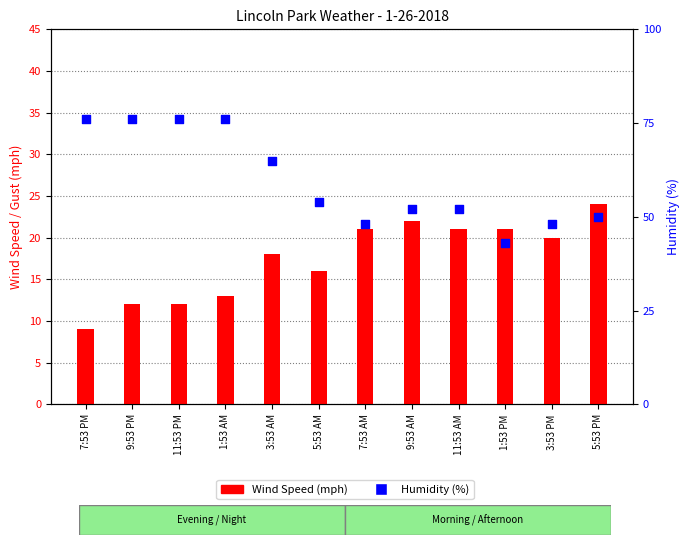

Which series reaches the minimum Y coordinate?

Wind Speed